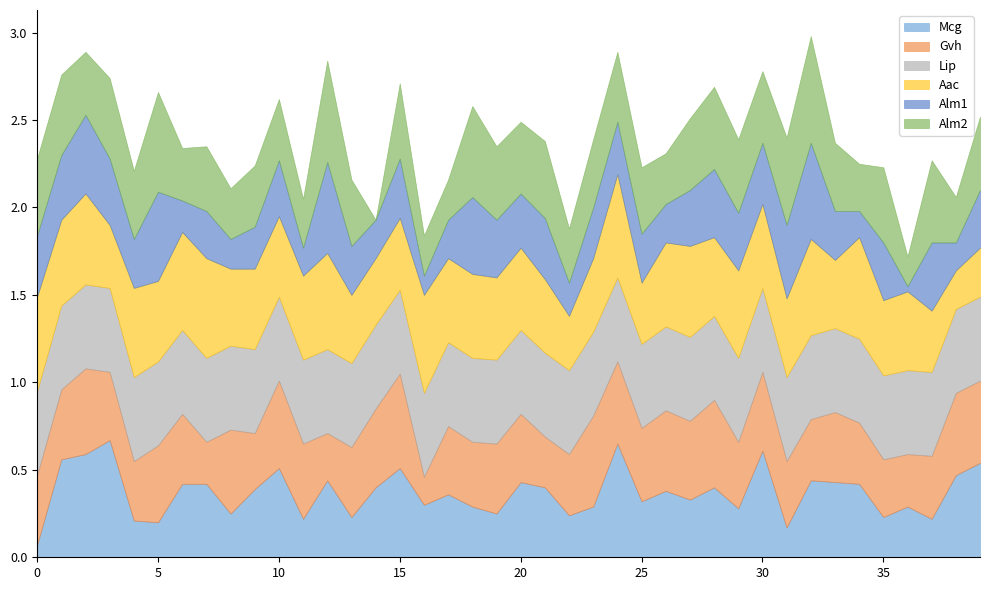

What are all the series names shown in the legend?

Mcg, Gvh, Lip, Aac, Alm1, Alm2